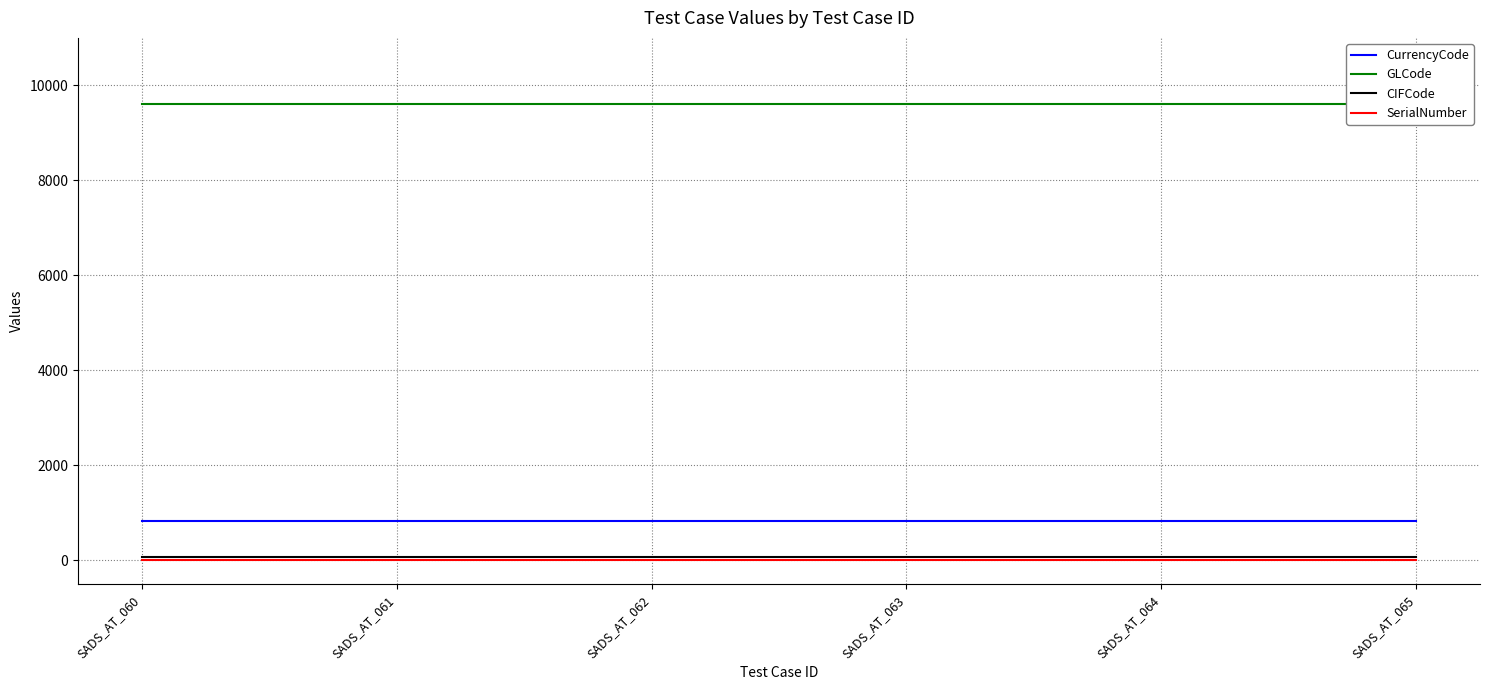

Which series has the largest total across all categories?

GLCode